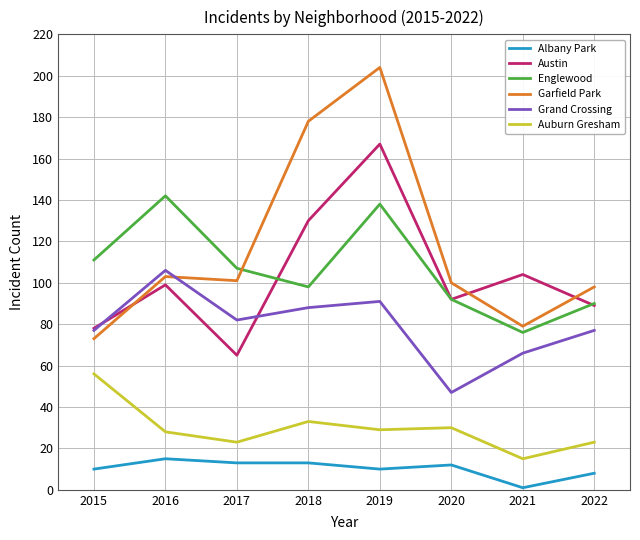

True or false: Grand Crossing and Englewood intersect in this chart.

False